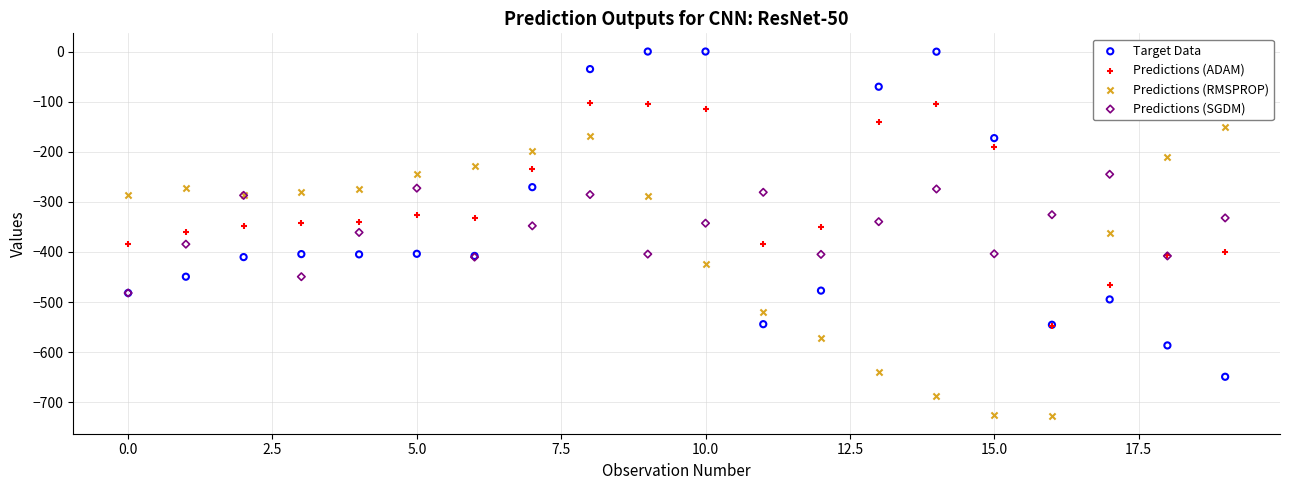

What are all the series names shown in the legend?

Target Data, Predictions (ADAM), Predictions (RMSPROP), Predictions (SGDM)